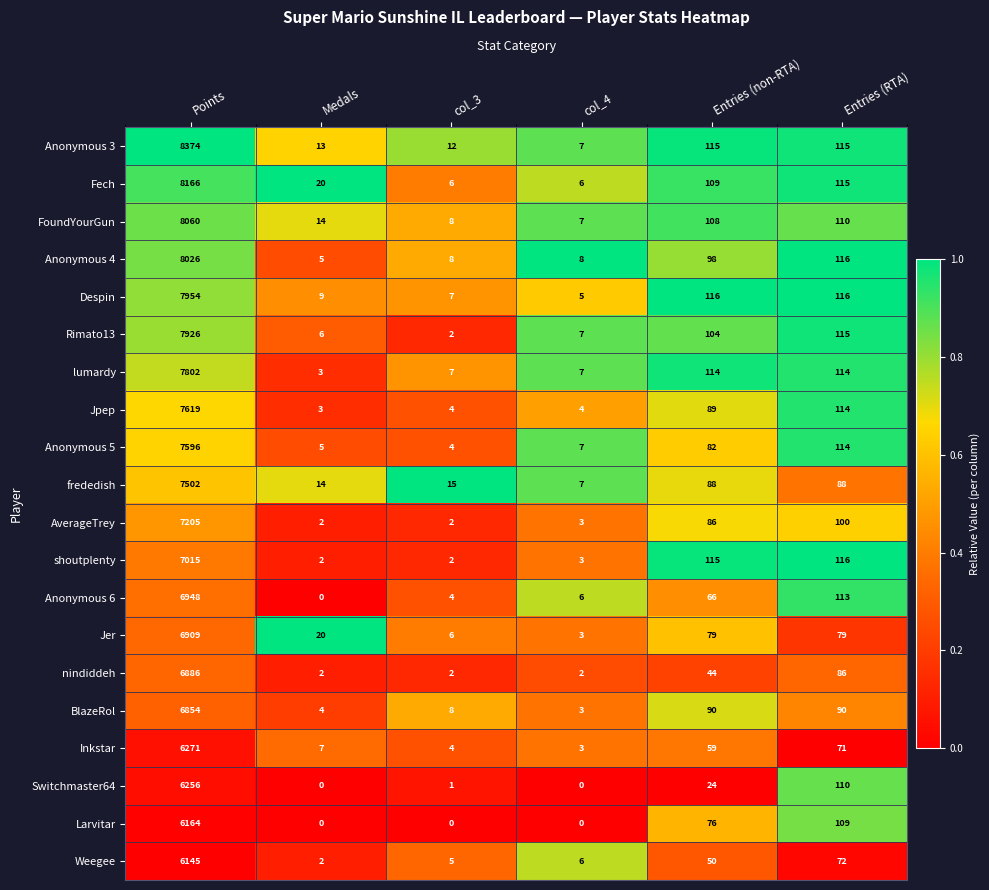

What is the total value across all series at col_4?

94